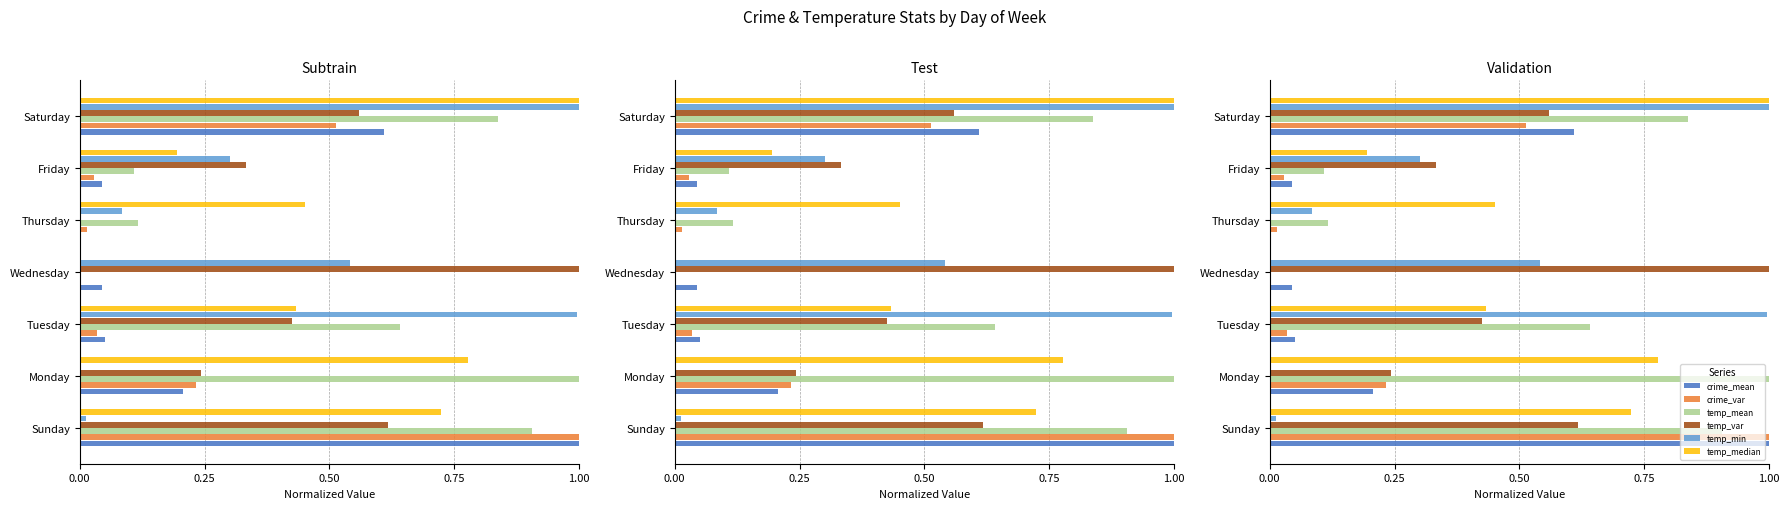

The temp_mean series shows 1.0 at Monday. True or false?

True